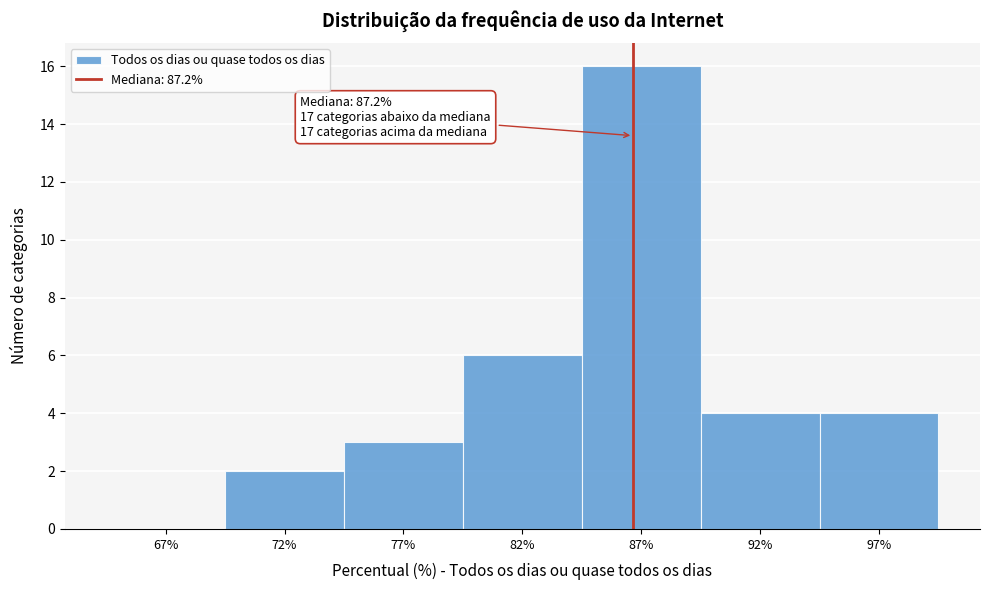

Reading right to left, what are all the values shown in this chart?

97%=4	92%=4	87%=16	82%=6	77%=3	72%=2	67%=0